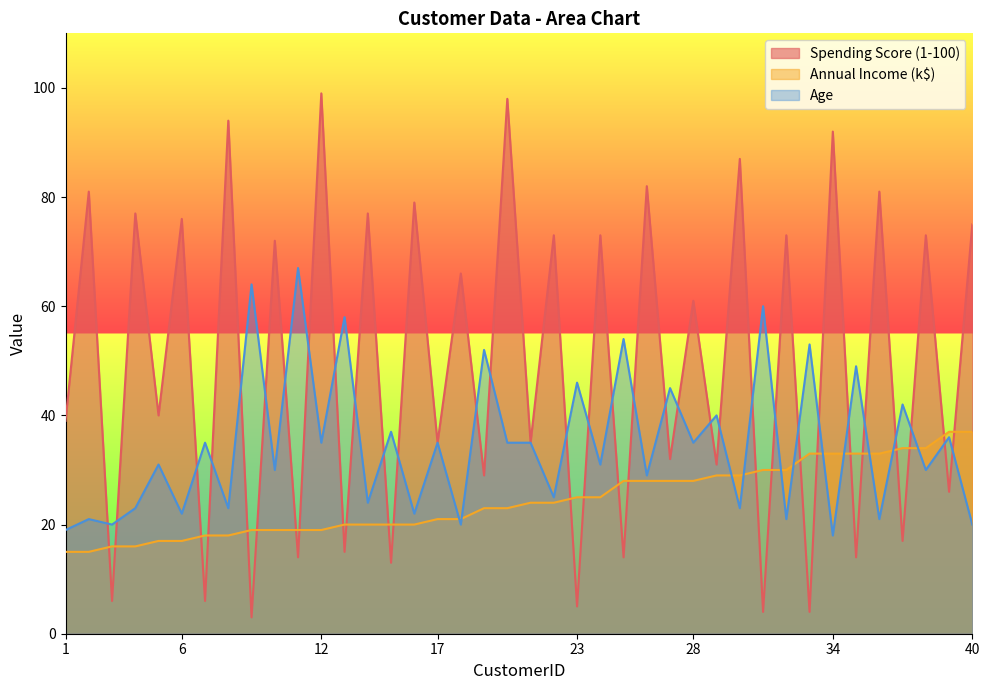

Reading left to right, transcribe all the data shown in this chart.

Spending Score (1-100): 1=39	2=81	3=6	4=77	5=40	6=76	7=6	8=94	9=3	10=72	11=14	12=99	13=15	14=77	15=13	16=79	17=35	18=66	19=29	20=98	21=35	22=73	23=5	24=73	25=14	26=82	27=32	28=61	29=31	30=87	31=4	32=73	33=4	34=92	35=14	36=81	37=17	38=73	39=26	40=75
Annual Income (k$): 1=15	2=15	3=16	4=16	5=17	6=17	7=18	8=18	9=19	10=19	11=19	12=19	13=20	14=20	15=20	16=20	17=21	18=21	19=23	20=23	21=24	22=24	23=25	24=25	25=28	26=28	27=28	28=28	29=29	30=29	31=30	32=30	33=33	34=33	35=33	36=33	37=34	38=34	39=37	40=37
Age: 1=19	2=21	3=20	4=23	5=31	6=22	7=35	8=23	9=64	10=30	11=67	12=35	13=58	14=24	15=37	16=22	17=35	18=20	19=52	20=35	21=35	22=25	23=46	24=31	25=54	26=29	27=45	28=35	29=40	30=23	31=60	32=21	33=53	34=18	35=49	36=21	37=42	38=30	39=36	40=20